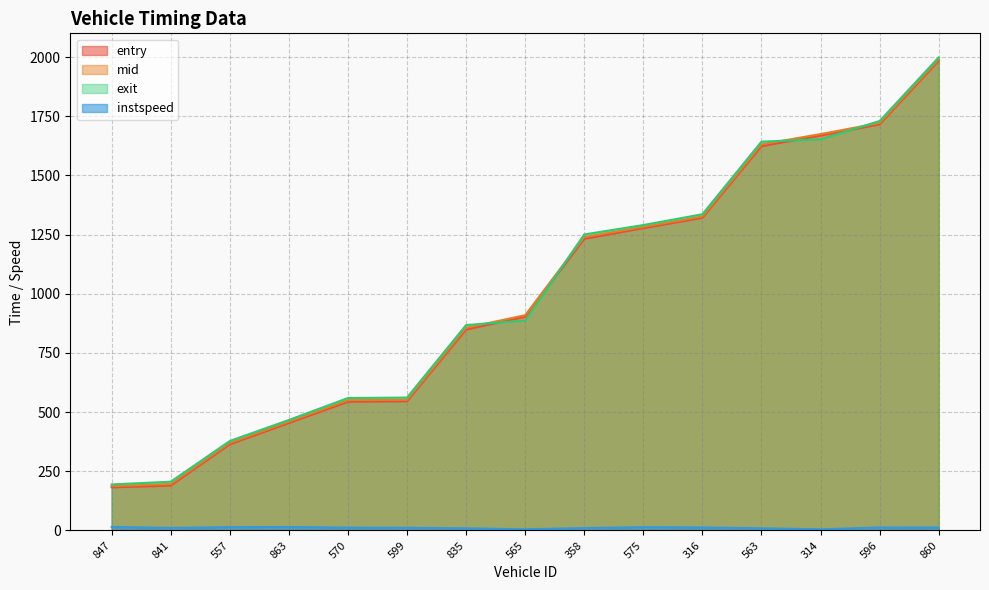

True or false: mid and entry intersect in this chart.

False